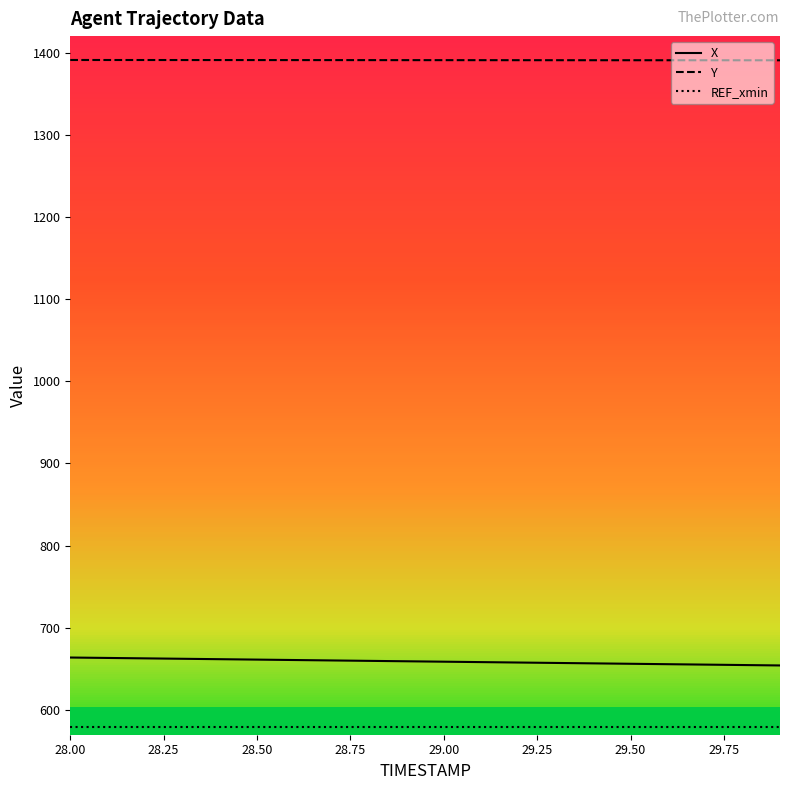

How many distinct data groups are displayed?

3